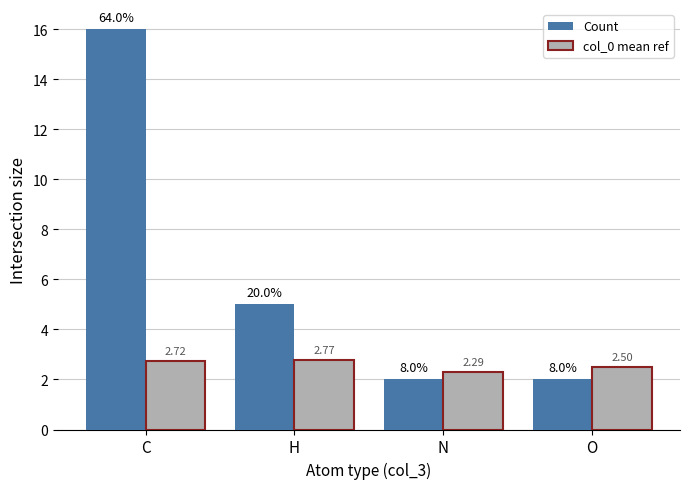

What position from the right is C?

4